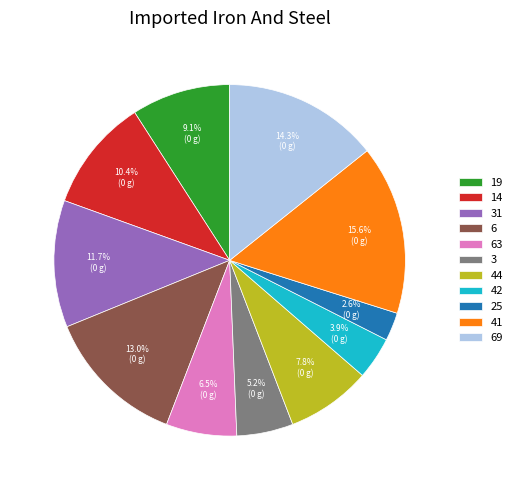

To the nearest percent, what is the combined percentage of 19 and 14?

19%